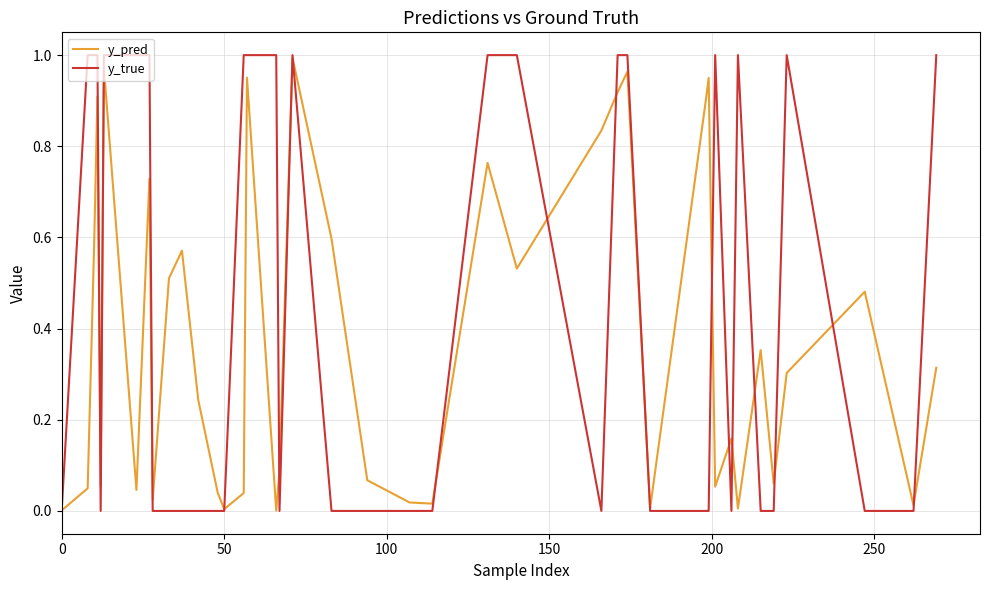

Which series has the largest total across all categories?

y_true